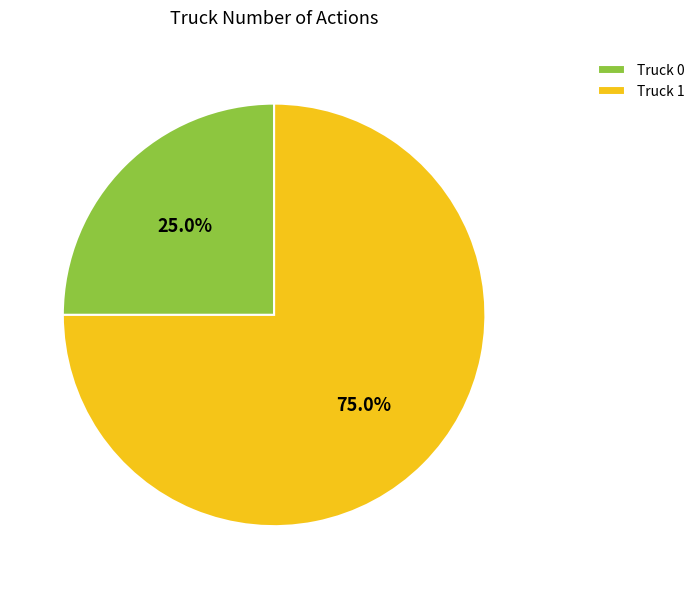

How many slices are in this pie chart?

2